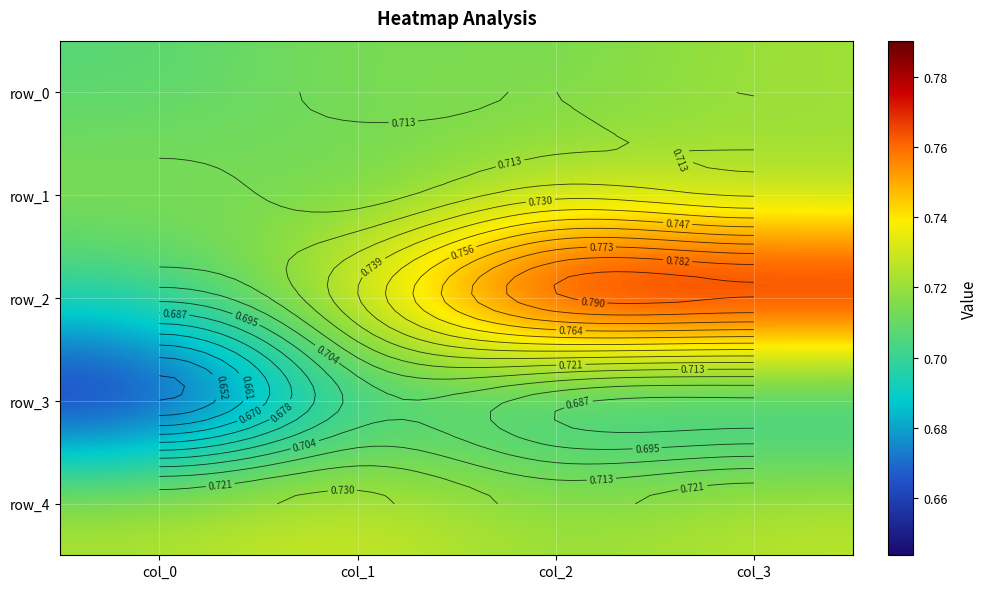

Between col_2 and col_0, which is larger?

col_2